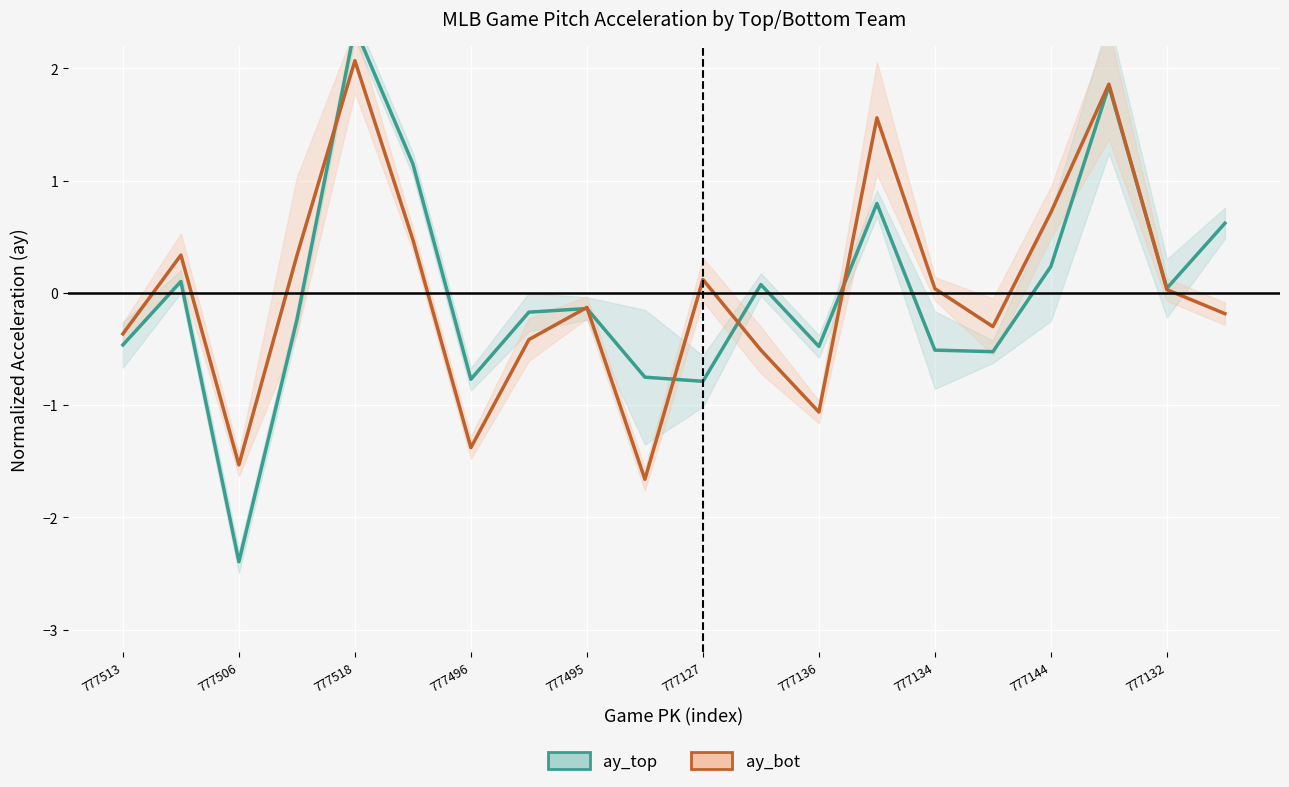

What is the label of the 3rd point from the right?

17